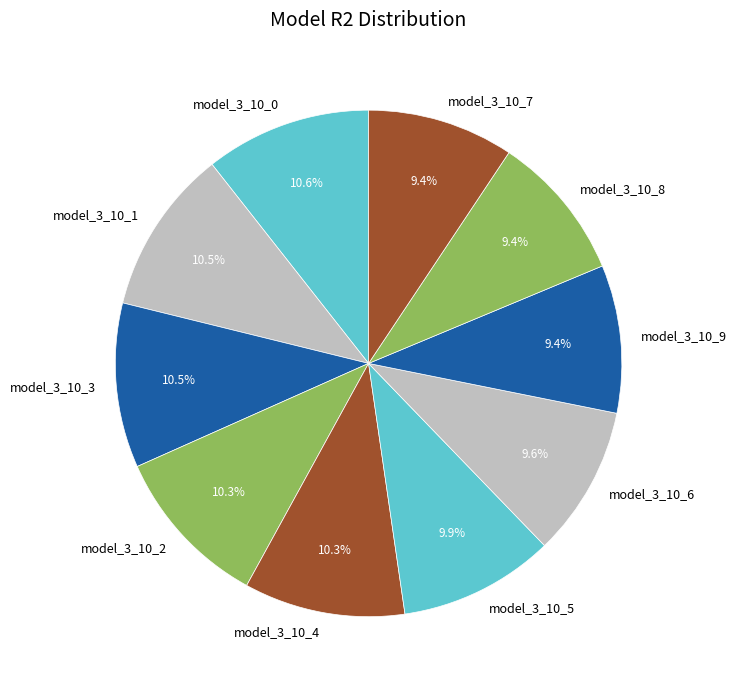

Count the number of slices in the pie.

10